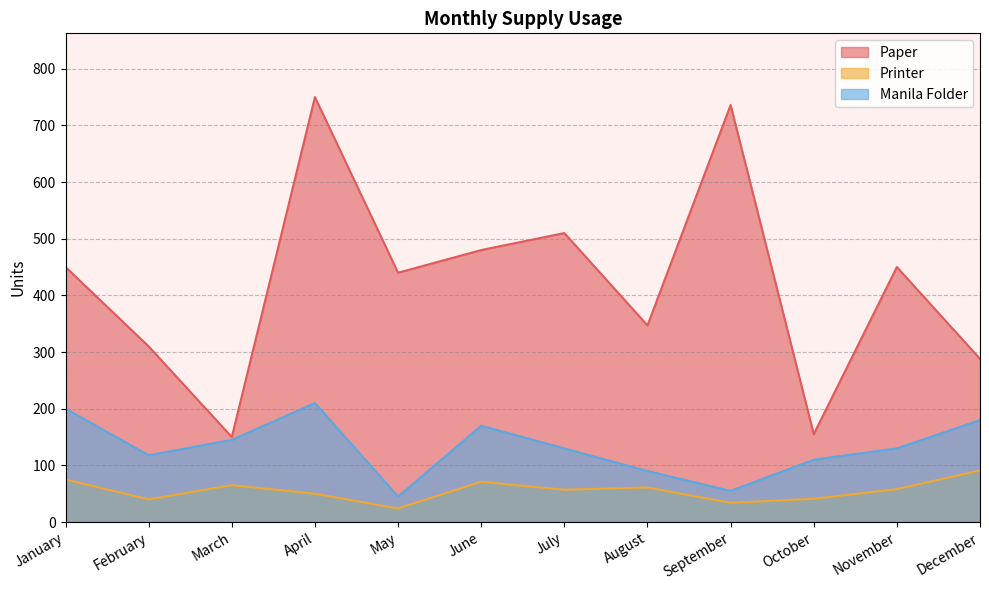

True or false: Printer and Manila Folder intersect in this chart.

False